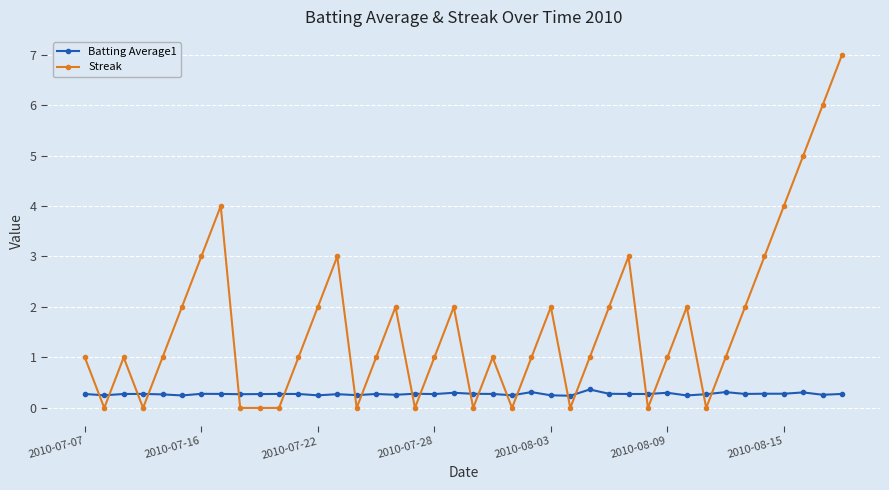

What is the value of the Streak point at the 19th from the left?

1.0